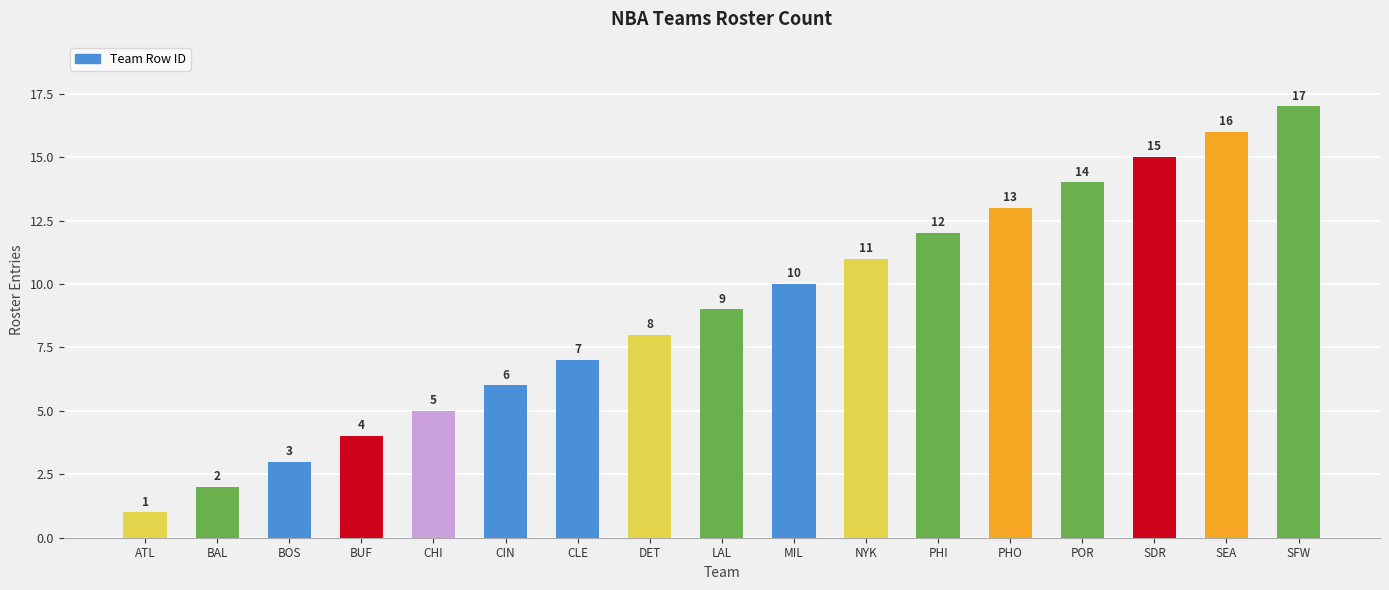

What position from the left is CHI?

5